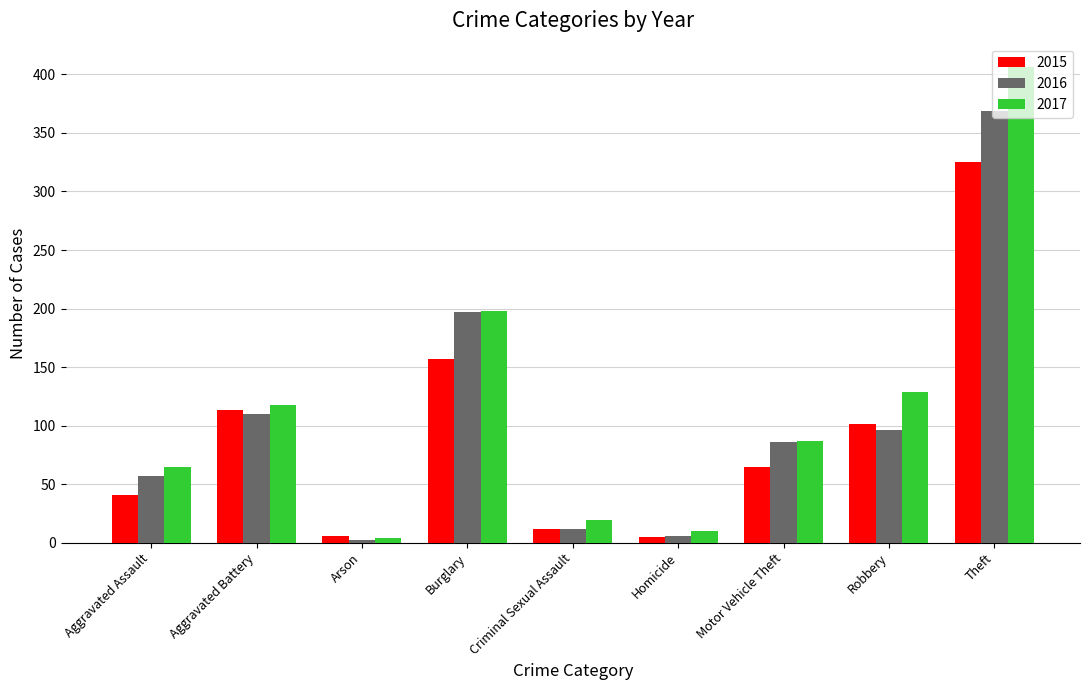

What is the difference between the 2017 values at Theft and Robbery?

277